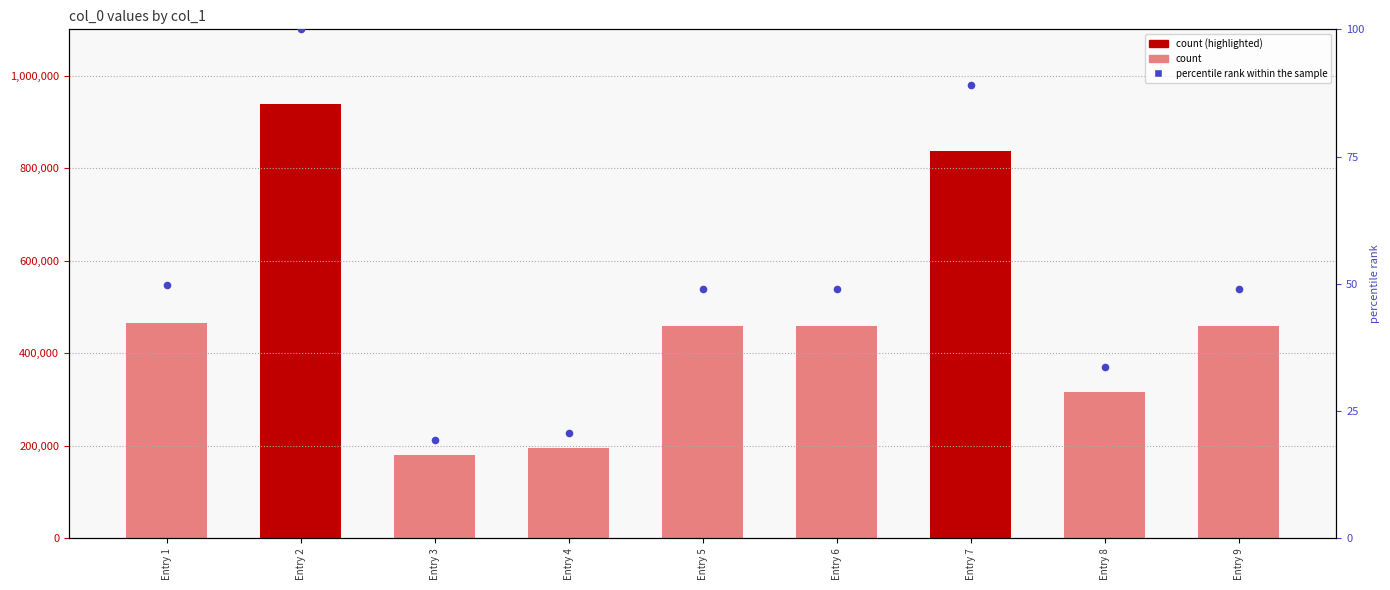

Which series has the largest Y range (max minus min)?

col_0